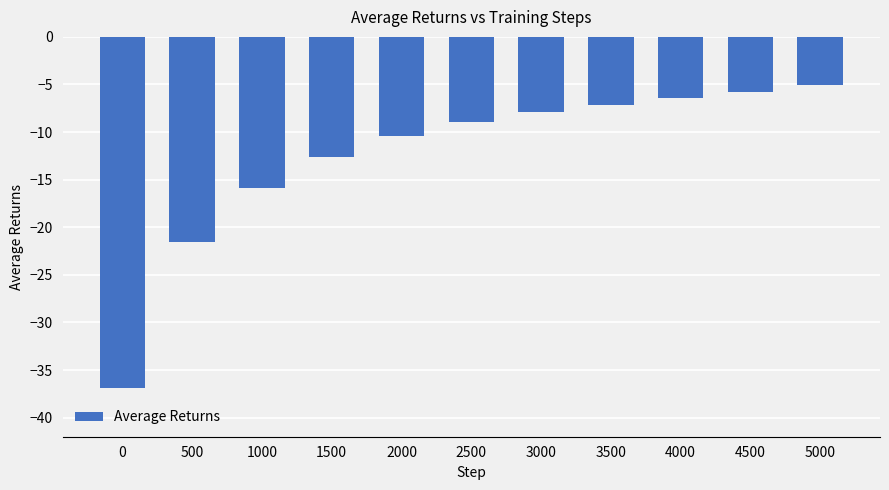

What is the approximate value at 4000?

-6.4